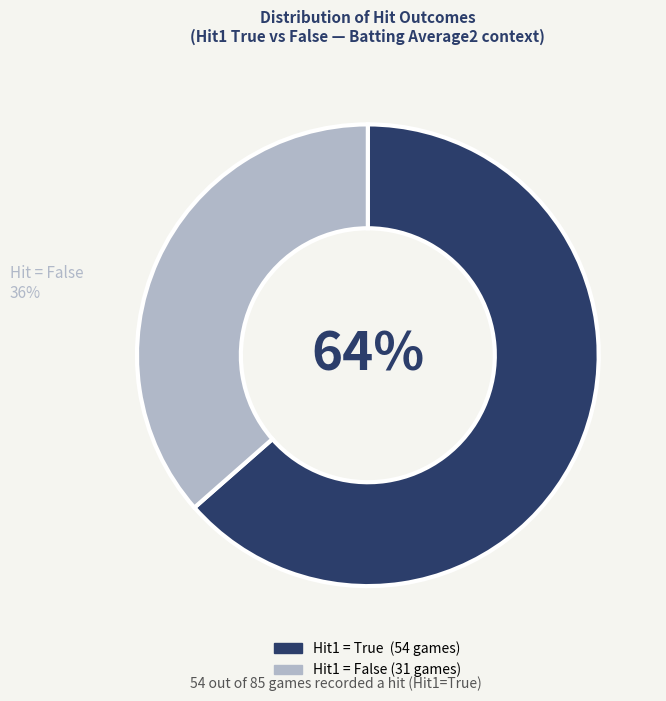

Is there a majority slice in this chart?

Yes